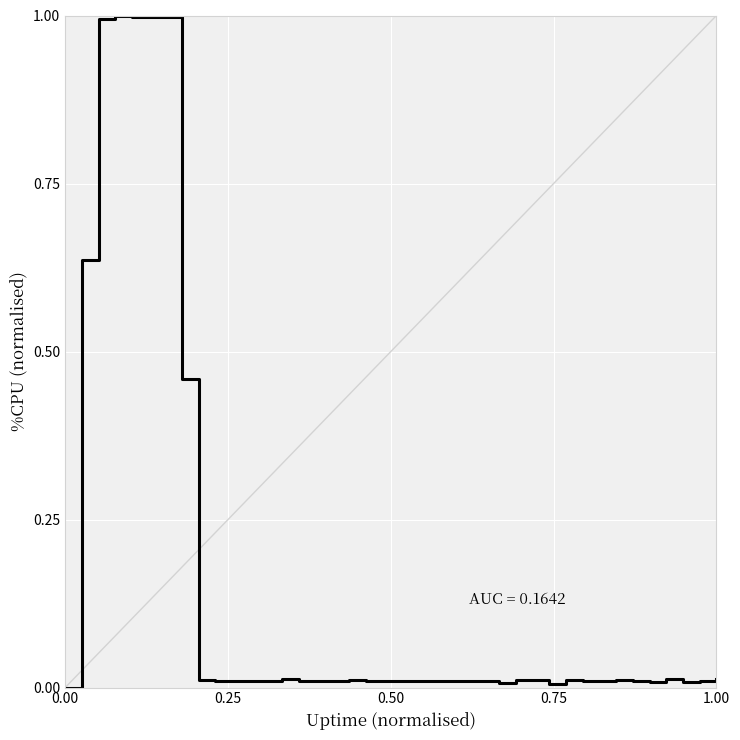

What is the difference between the maximum and minimum values?

1.0